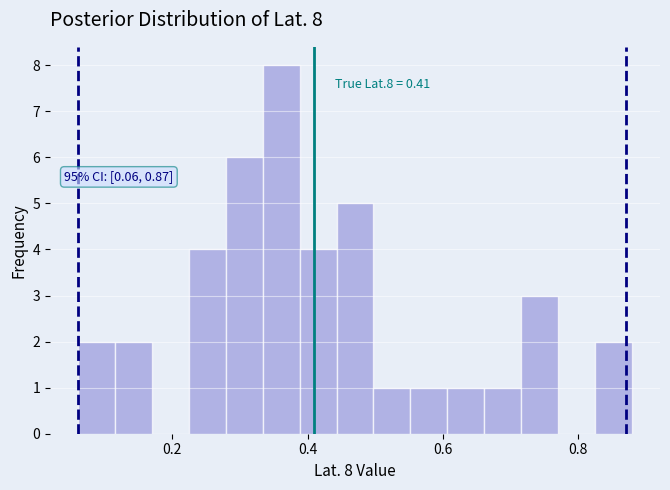

Around what value on the x-axis is the tallest bar? Give the approximate position of its centre, as read against the axis.

0.36